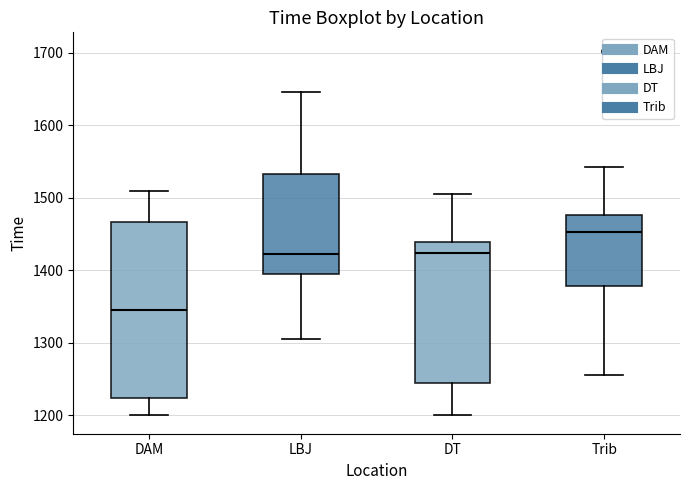

Reading left to right, read every box against the y-axis: the position of its median line, the range the box covers, and the ends of its whiskers. The values are not printed on the chart, so give them approximately, as read against the axis.

DAM: median 1350, box 1220 to 1470, whiskers 1200 to 1510
LBJ: median 1420, box 1390 to 1530, whiskers 1310 to 1650
DT: median 1420, box 1240 to 1440, whiskers 1200 to 1510
Trib: median 1450, box 1380 to 1480, whiskers 1260 to 1540